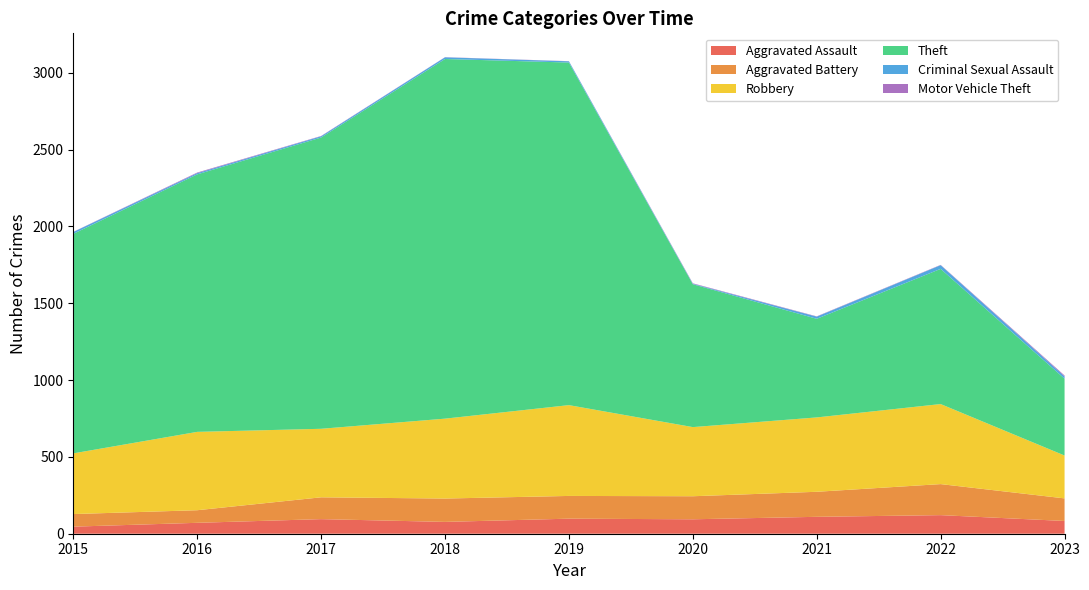

Reading left to right, transcribe all the data shown in this chart.

Aggravated Assault: 46	71	95	77	98	94	110	121	83
Aggravated Battery: 82	82	142	152	148	150	163	202	147
Robbery: 395	510	446	520	591	450	484	521	279
Theft: 1429	1676	1896	2341	2230	930	642	880	500
Criminal Sexual Assault: 12	8	8	11	8	3	14	24	15
Motor Vehicle Theft: 1	4	2	1	1	3	2	2	6